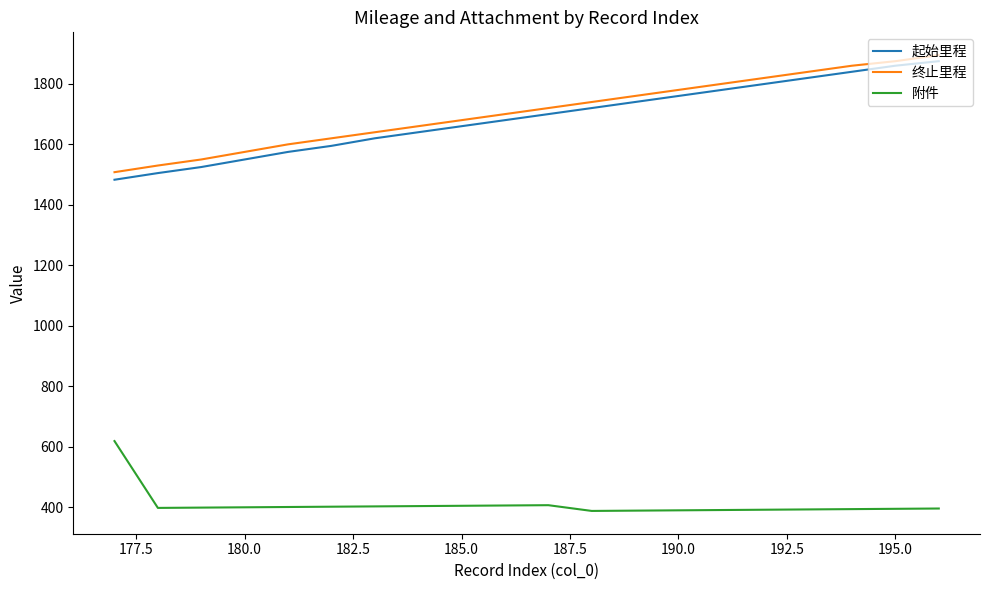

Which series has the widest spread of values?

起始里程